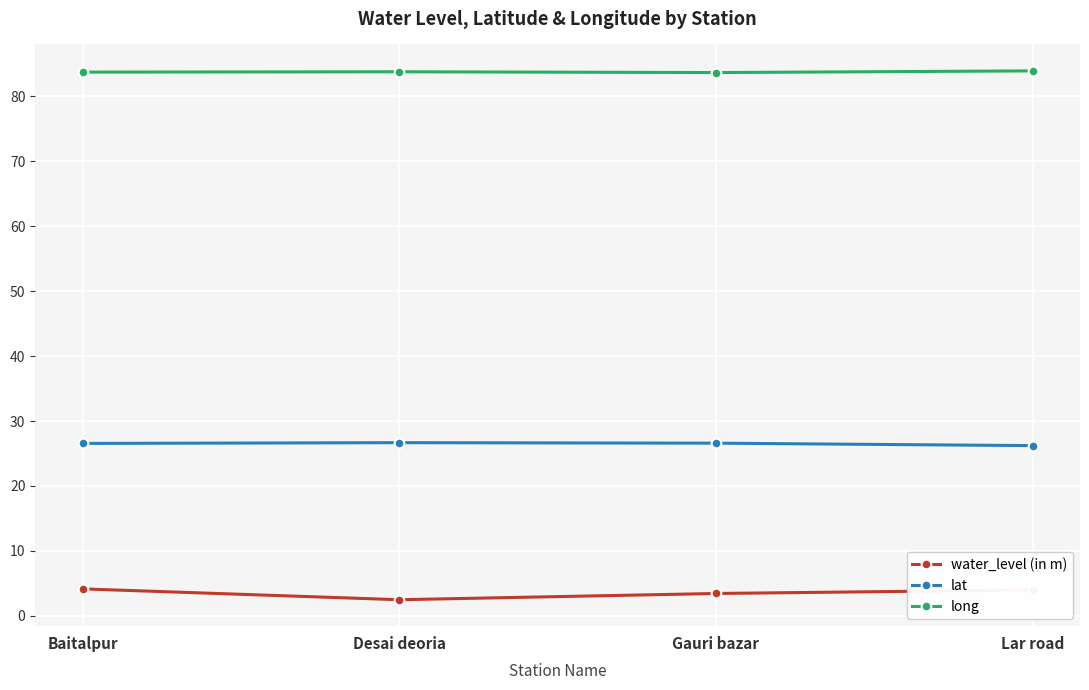

What is the spread (max minus min) of values at Lar road?

79.9